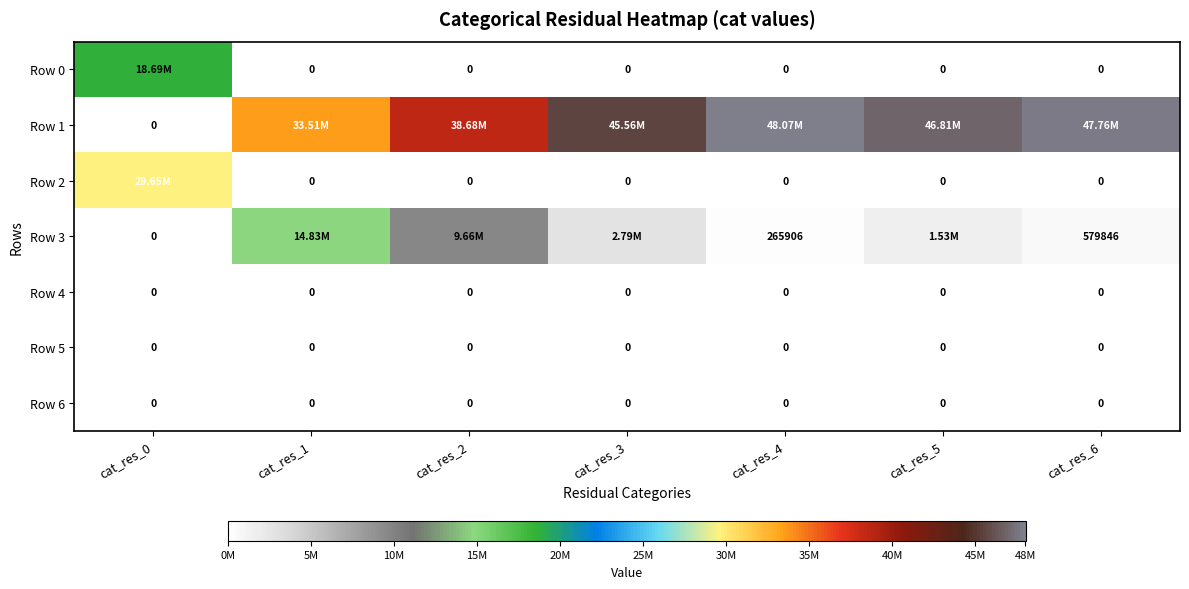

Rank the series at cat_res_2 from lowest to highest value.

Row 0, Row 2, Row 4, Row 5, Row 6, Row 3, Row 1